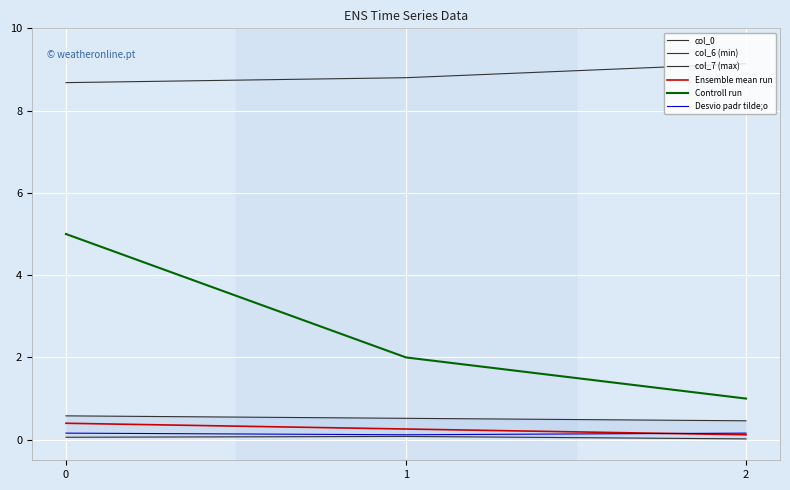

Read the col_7 (max) value at 1.

0.5